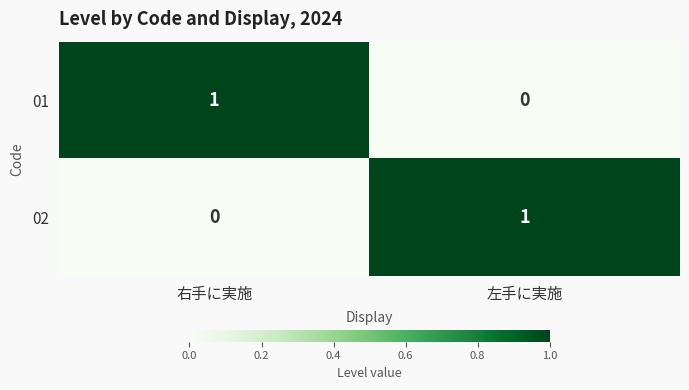

Which category has the lowest value in the 01 series?

左手に実施